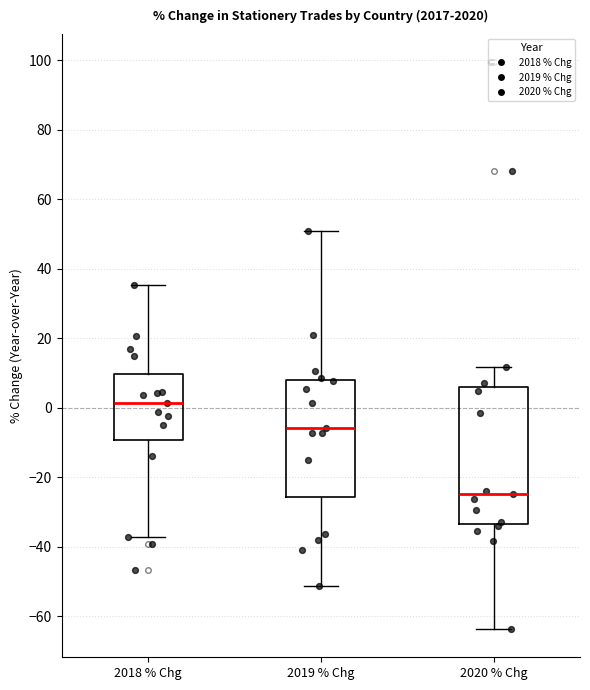

Reading left to right, read every box against the y-axis: the position of its median line, the range the box covers, and the ends of its whiskers. The values are not printed on the chart, so give them approximately, as read against the axis.

2018 % Chg: median 2, box -10 to 10, whiskers -38 to 36
2019 % Chg: median -6, box -26 to 8, whiskers -52 to 50
2020 % Chg: median -24, box -34 to 6, whiskers -64 to 12